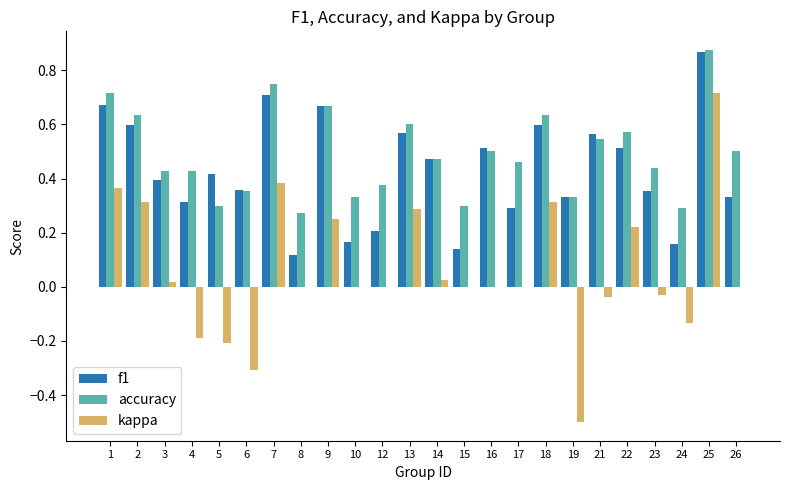

Is it true that kappa equals 0.5 at 12?

False